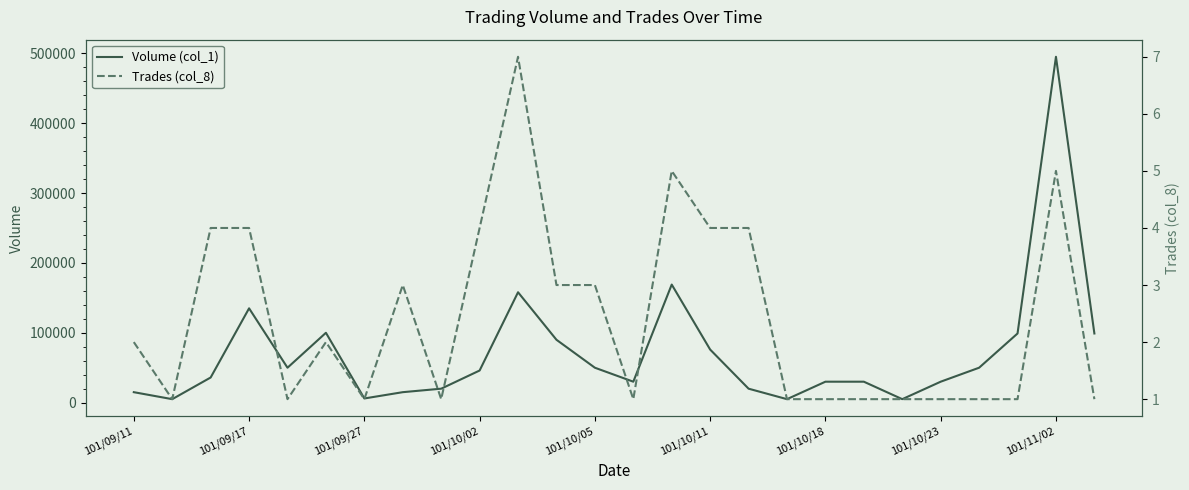

Which series has the largest total across all categories?

Volume (col_1)